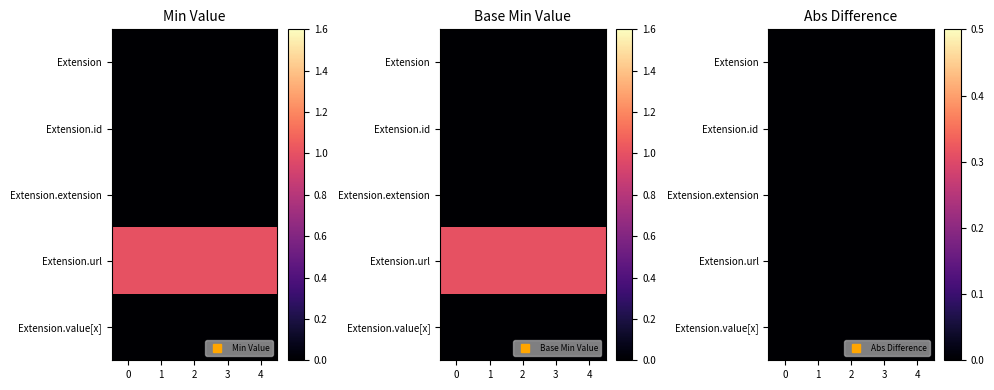

What is the maximum value shown in the chart?

1